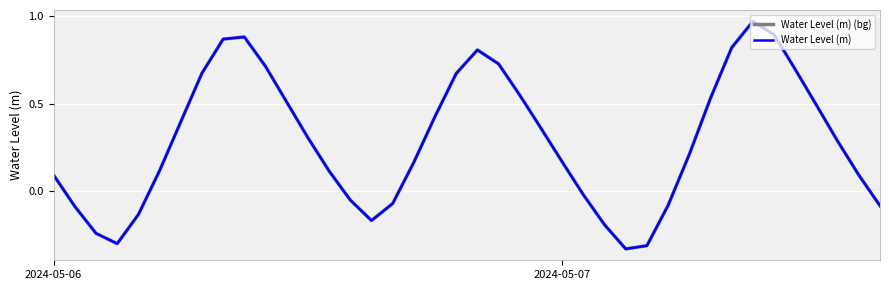

Does the chart display data point markers on the line(s)?

No